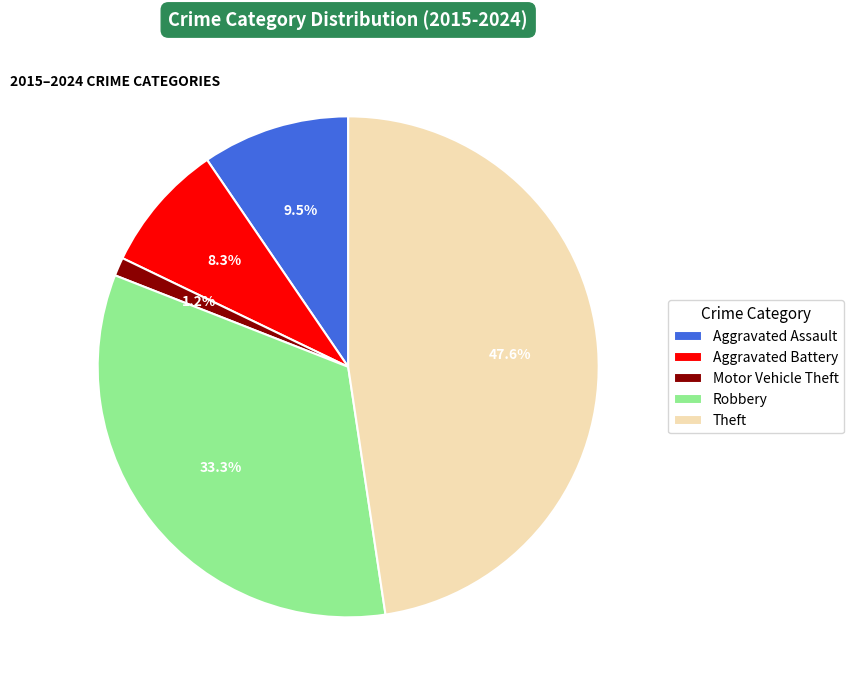

Approximately how many times larger is the value at Robbery compared to Aggravated Battery?

4.0